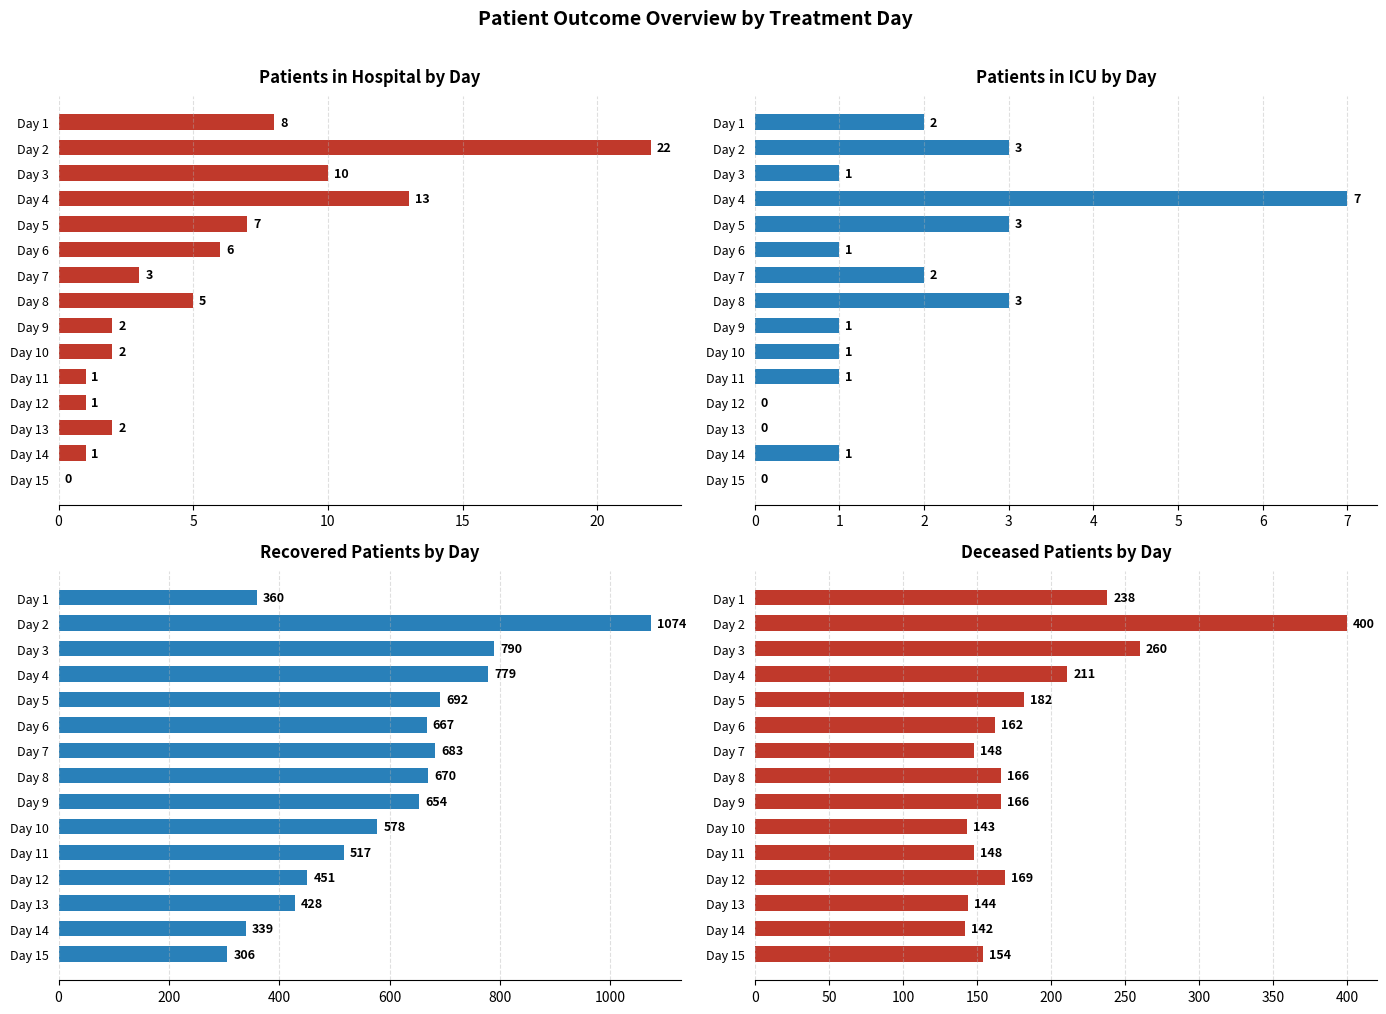

What is the value of the Recovered Patients by Day bar at the 7th from the left?

683